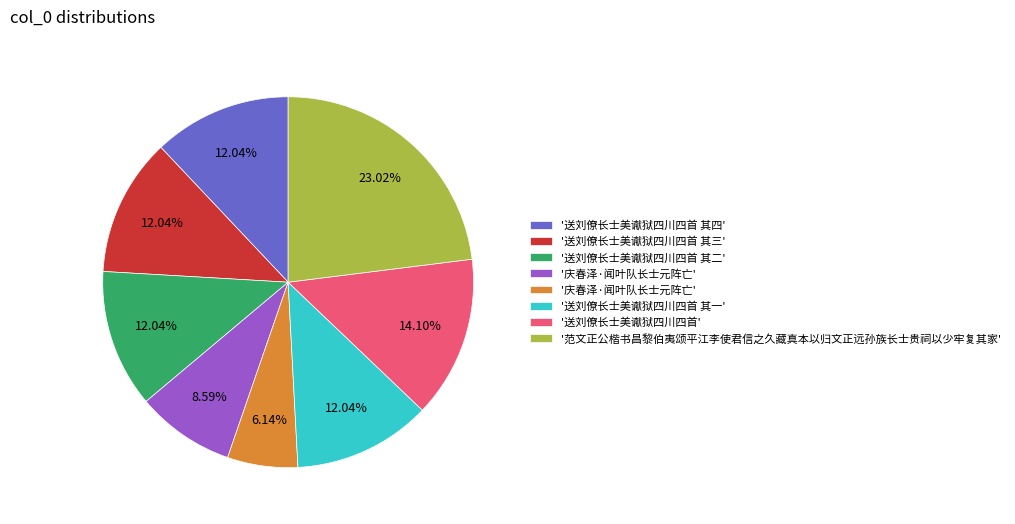

Does any single category account for the majority?

No